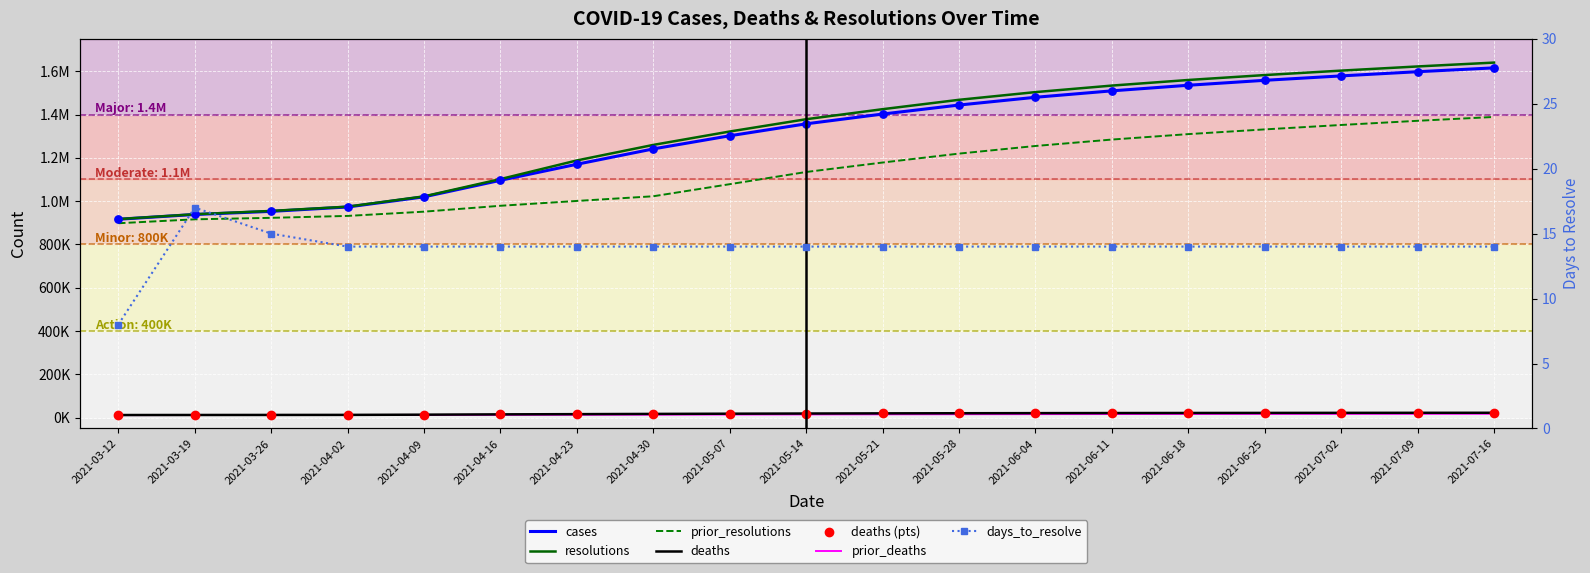

What is the total value across all series at 2021-06-11?

4365138